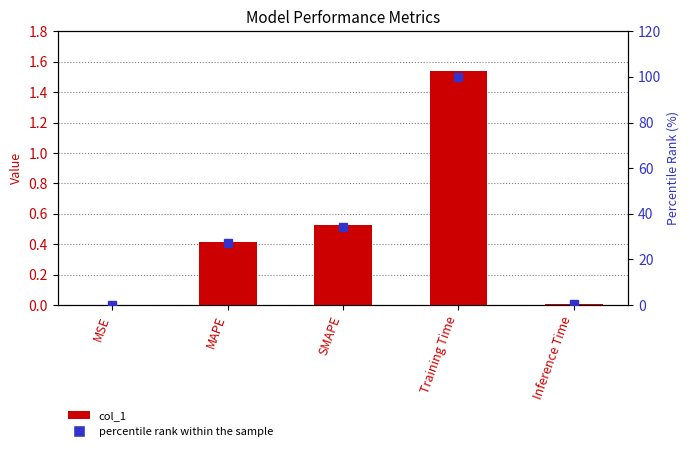

At which label does percentile rank within the sample reach its minimum?

MSE